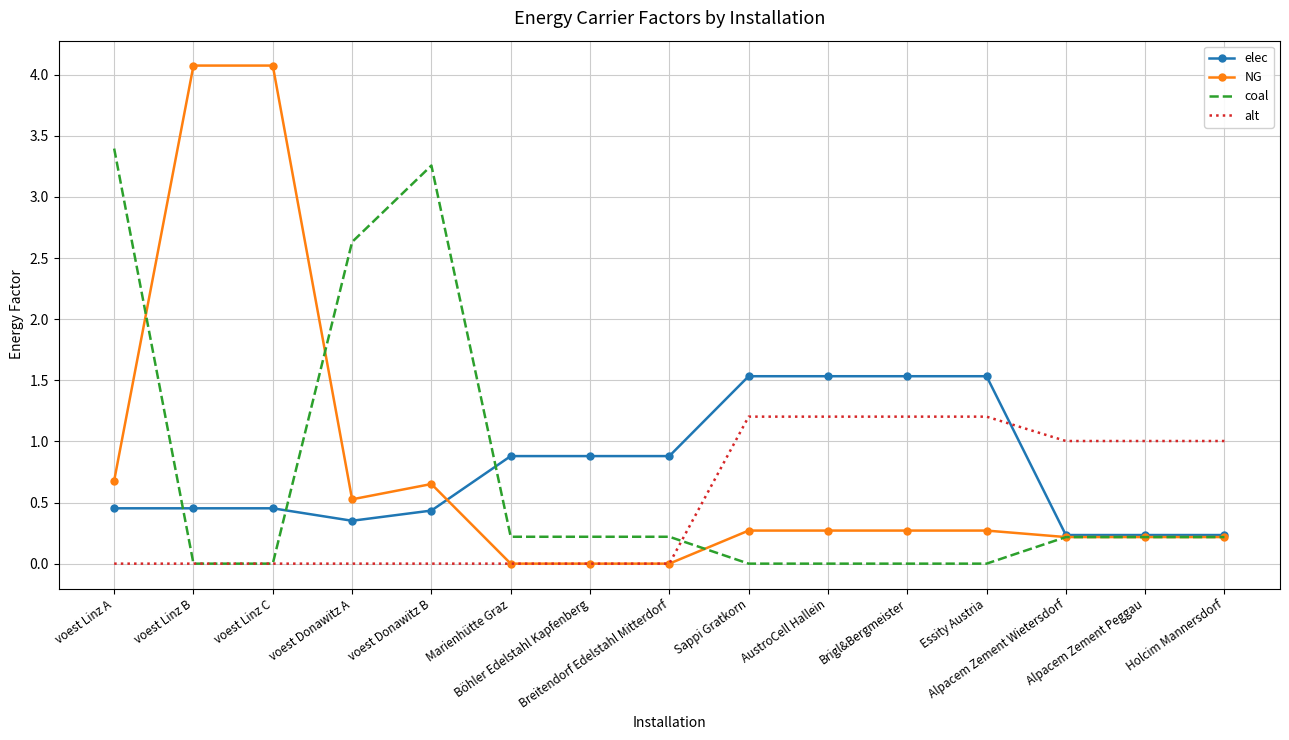

True or false: elec and alt cross at least once.

True